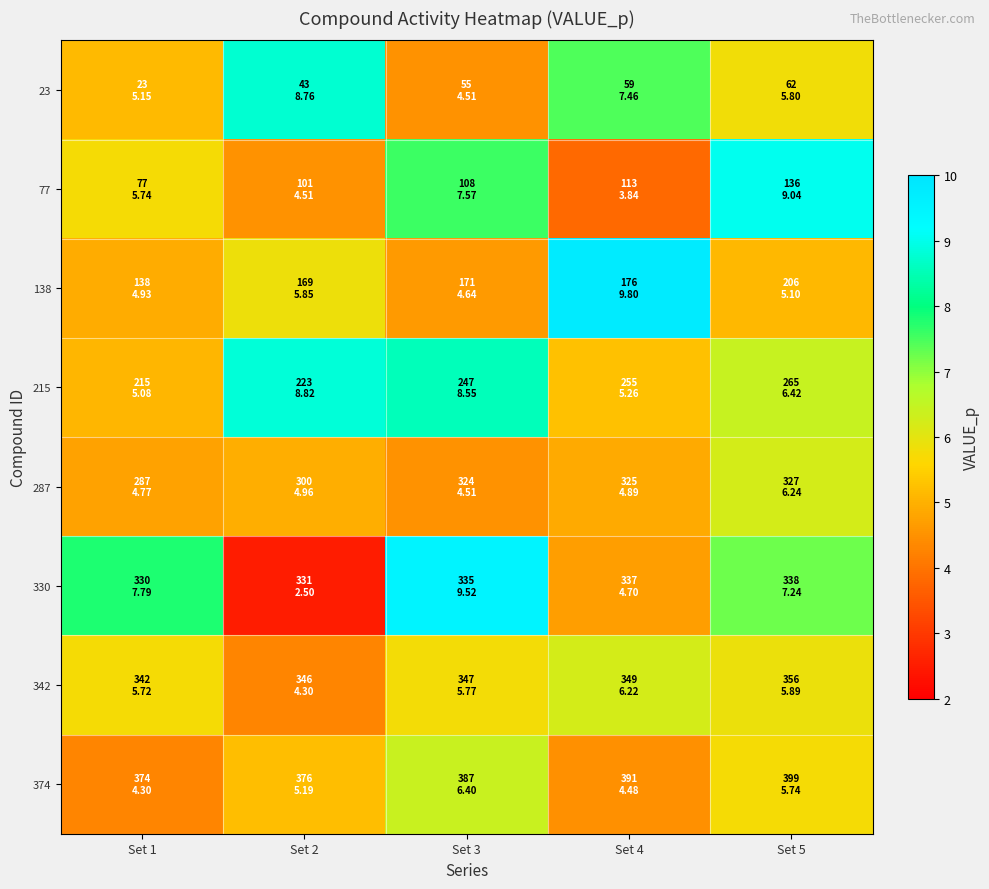

Between Set 2 and Set 4, which is larger?

Set 2